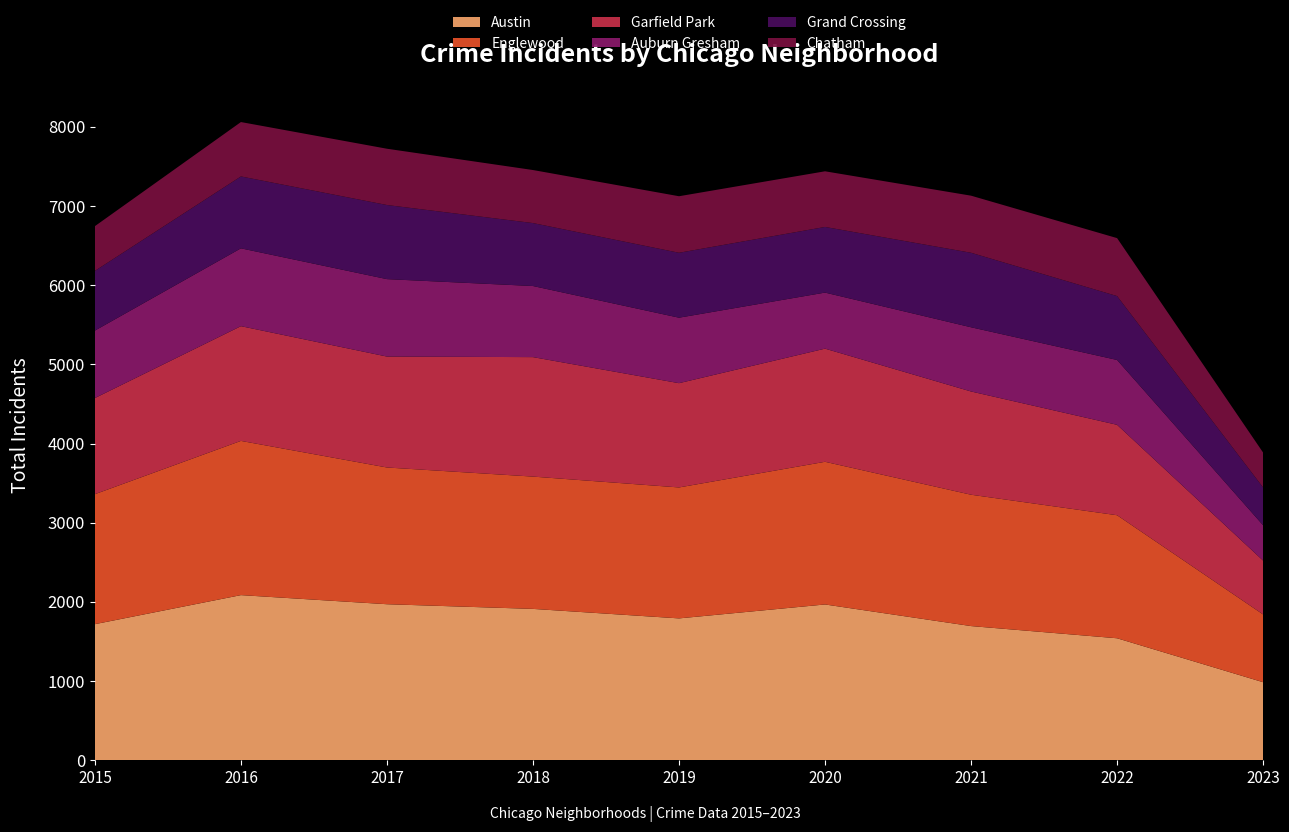

Reading left to right, extract all data points from this chart.

Austin: 2015=1719	2016=2086	2017=1971	2018=1912	2019=1792	2020=1968	2021=1695	2022=1541	2023=986
Englewood: 2015=1642	2016=1948	2017=1727	2018=1671	2019=1654	2020=1802	2021=1659	2022=1554	2023=856
Garfield Park: 2015=1214	2016=1449	2017=1401	2018=1509	2019=1317	2020=1429	2021=1304	2022=1142	2023=680
Auburn Gresham: 2015=852	2016=983	2017=978	2018=898	2019=827	2020=708	2021=811	2022=819	2023=446
Grand Crossing: 2015=754	2016=908	2017=936	2018=795	2019=820	2020=829	2021=941	2022=807	2023=477
Chatham: 2015=565	2016=687	2017=711	2018=670	2019=714	2020=703	2021=721	2022=732	2023=441